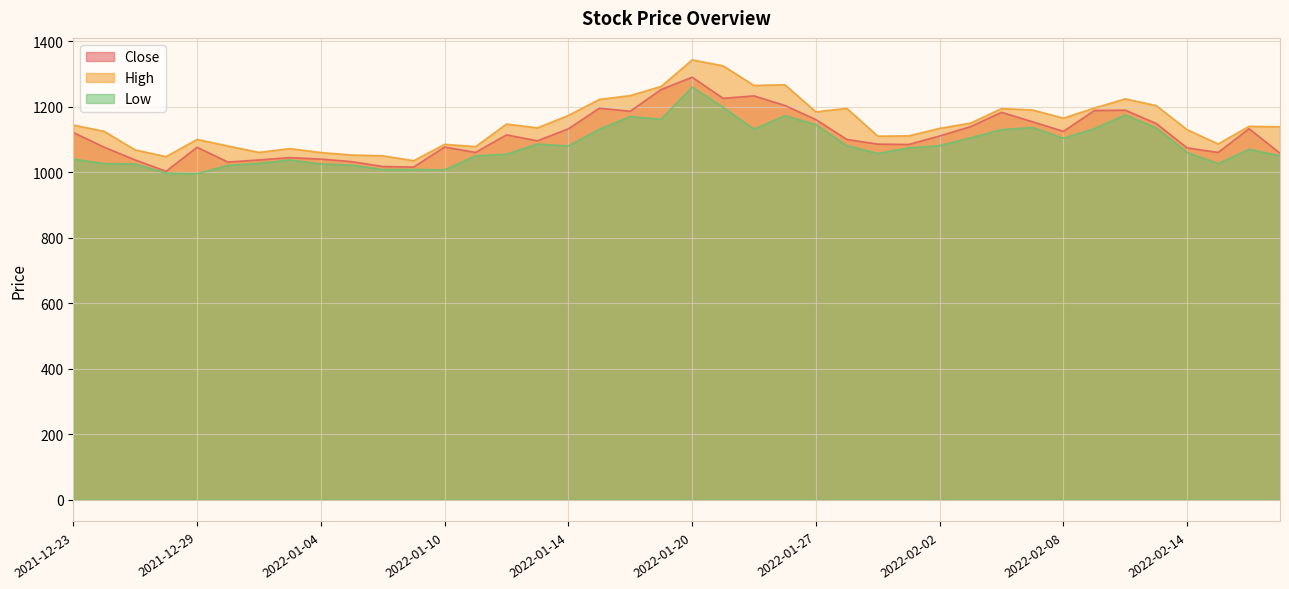

What is the difference between the maximum and minimum values in the Low series?

264.9